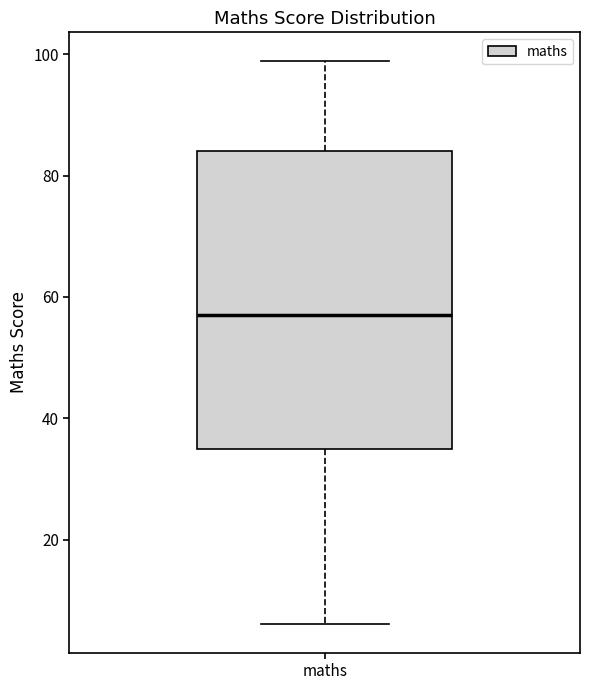

Where does the upper whisker of the box for maths end on the y-axis? The values are not printed on the chart, so give them approximately, as read against the axis.

100